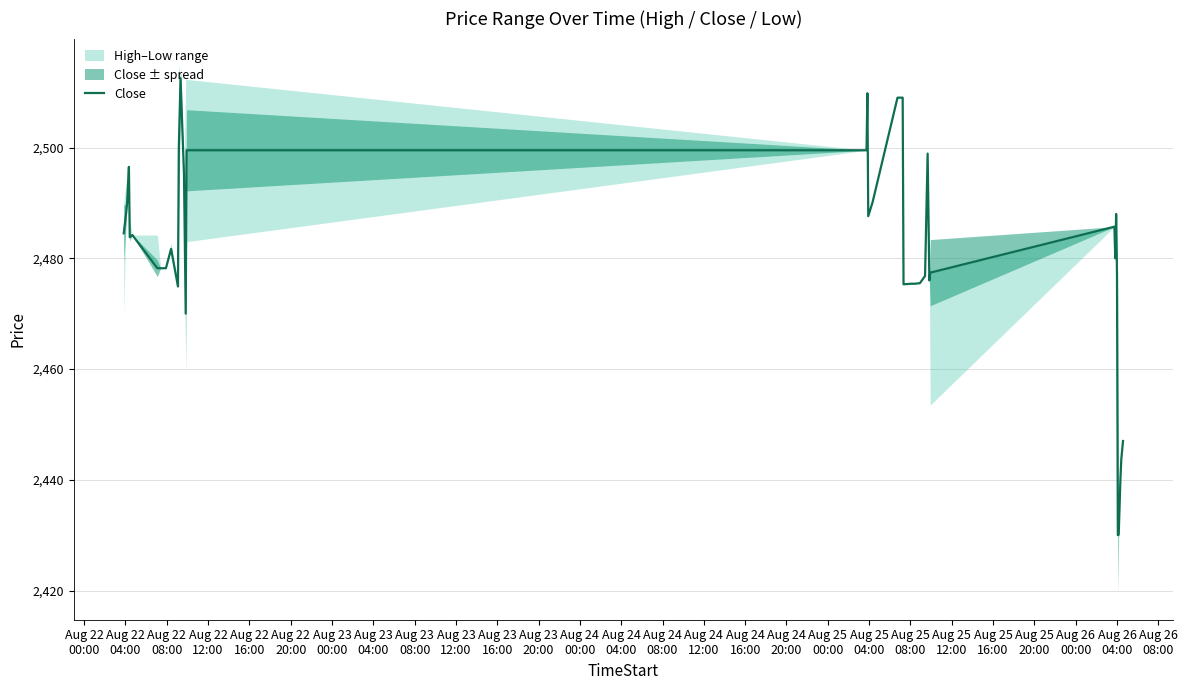

How many data points are less than 2481?

20